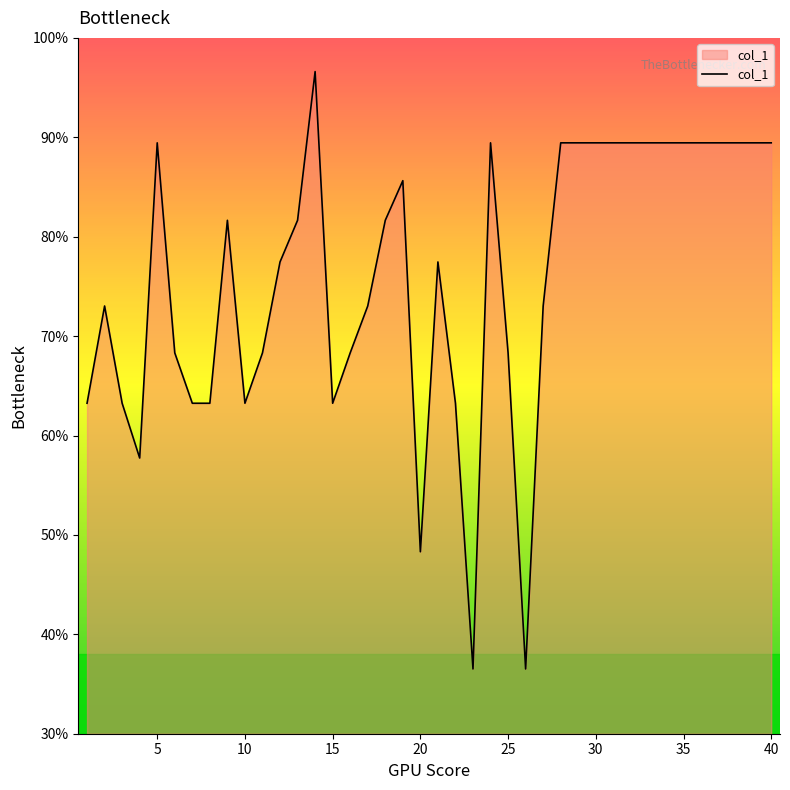

What is the difference between the maximum and minimum values?

60.1